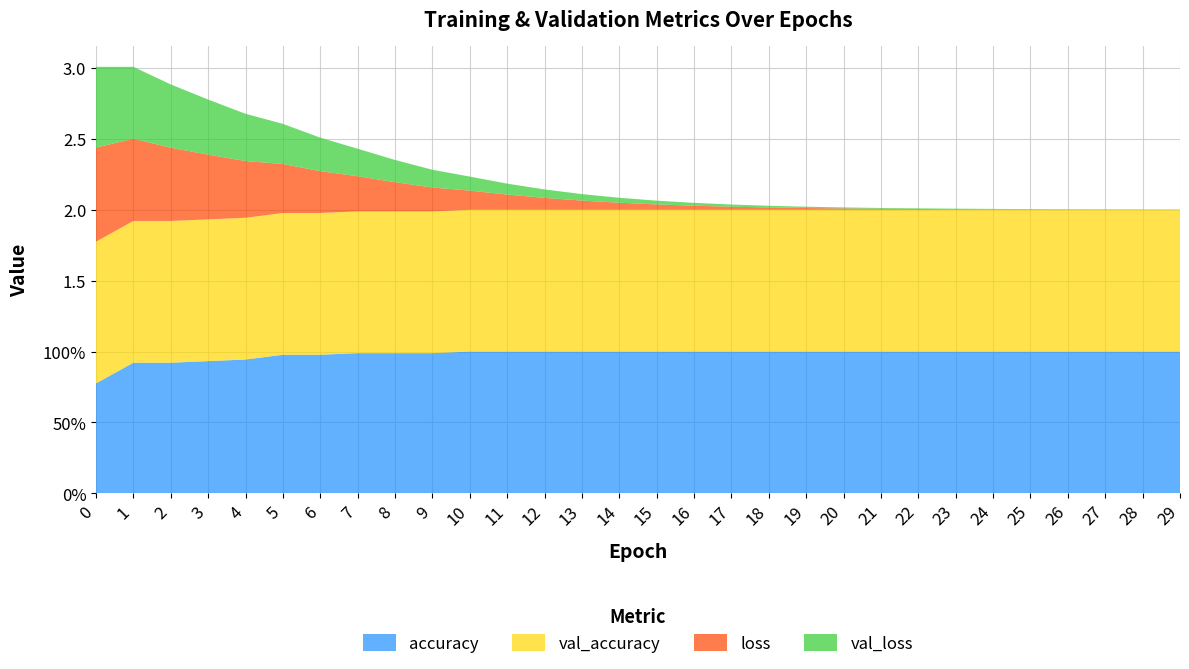

Reading right to left, transcribe all the data shown in this chart.

loss: 0.0	0.0	0.0	0.0	0.0	0.0	0.0	0.0	0.0	0.0	0.0	0.0	0.0	0.0	0.0	0.1	0.1	0.1	0.1	0.1	0.2	0.2	0.2	0.3	0.3	0.4	0.5	0.5	0.6	0.7
val_loss: 0.0	0.0	0.0	0.0	0.0	0.0	0.0	0.0	0.0	0.0	0.0	0.0	0.0	0.0	0.0	0.0	0.0	0.1	0.1	0.1	0.1	0.2	0.2	0.2	0.3	0.3	0.4	0.4	0.5	0.6
accuracy: 1.0	1.0	1.0	1.0	1.0	1.0	1.0	1.0	1.0	1.0	1.0	1.0	1.0	1.0	1.0	1.0	1.0	1.0	1.0	1.0	1.0	1.0	1.0	1.0	1.0	0.9	0.9	0.9	0.9	0.8
val_accuracy: 1.0	1.0	1.0	1.0	1.0	1.0	1.0	1.0	1.0	1.0	1.0	1.0	1.0	1.0	1.0	1.0	1.0	1.0	1.0	1.0	1.0	1.0	1.0	1.0	1.0	1.0	1.0	1.0	1.0	1.0